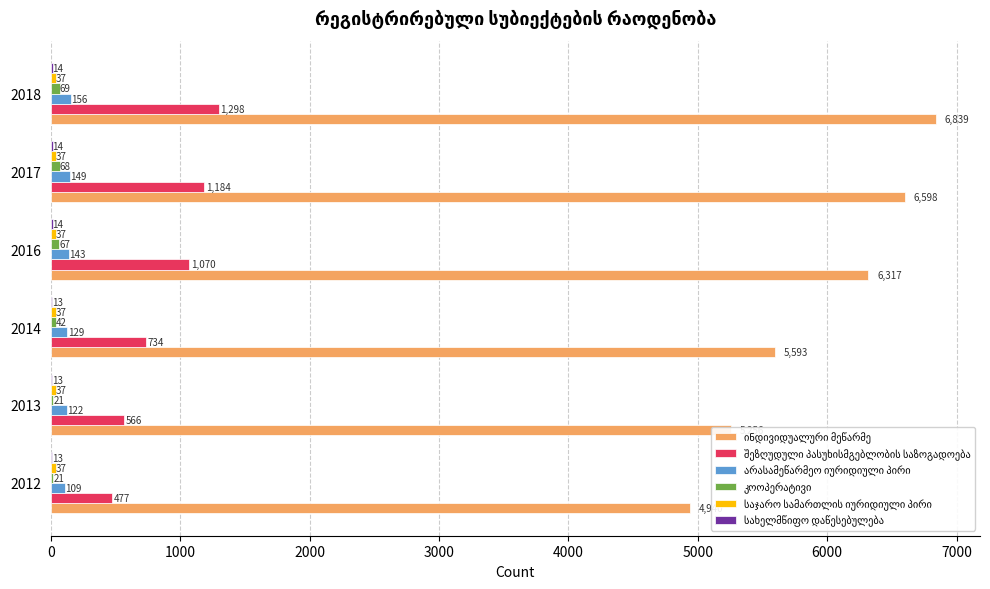

Between 0 and 2000, which series saw the biggest shift?

ინდივიდუალური მეწარმე